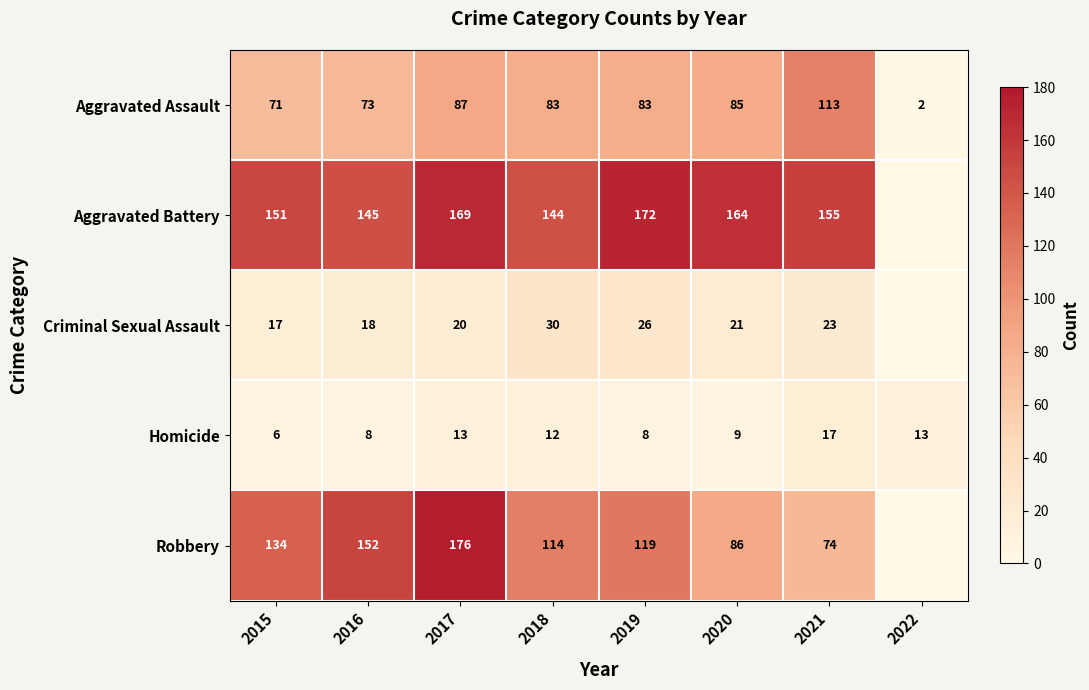

Which category has the lowest value in the Aggravated Assault series?

2022